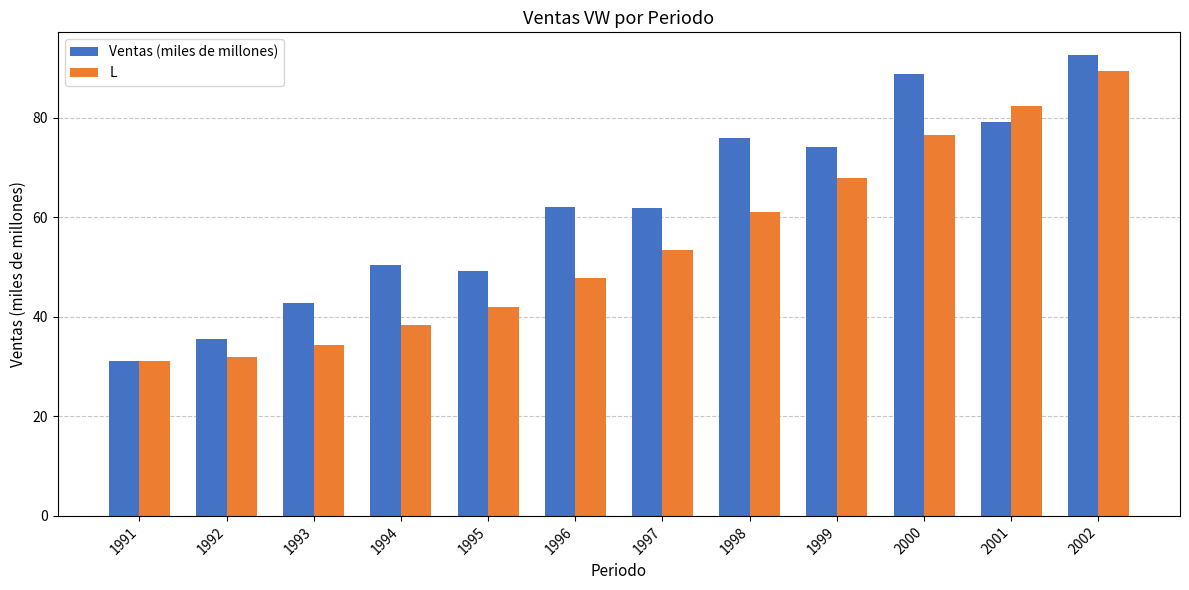

How many bars are there in each group?

2